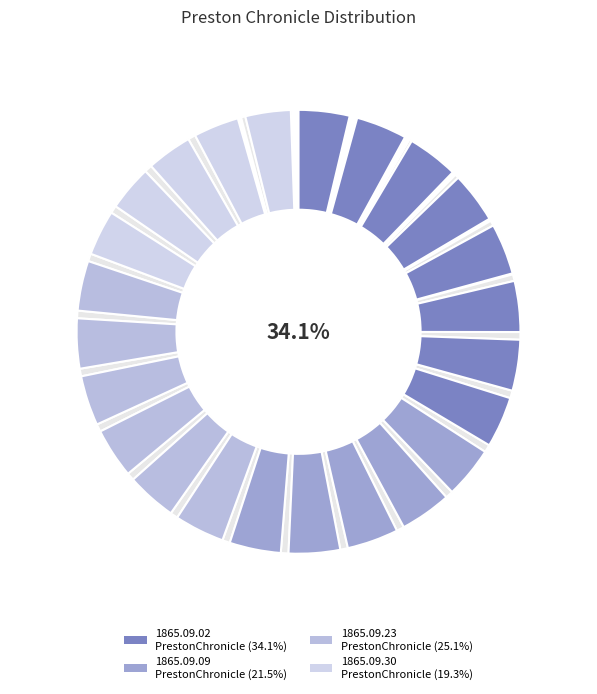

Is 1865.09.23_PrestonChronicle the majority of the pie?

No